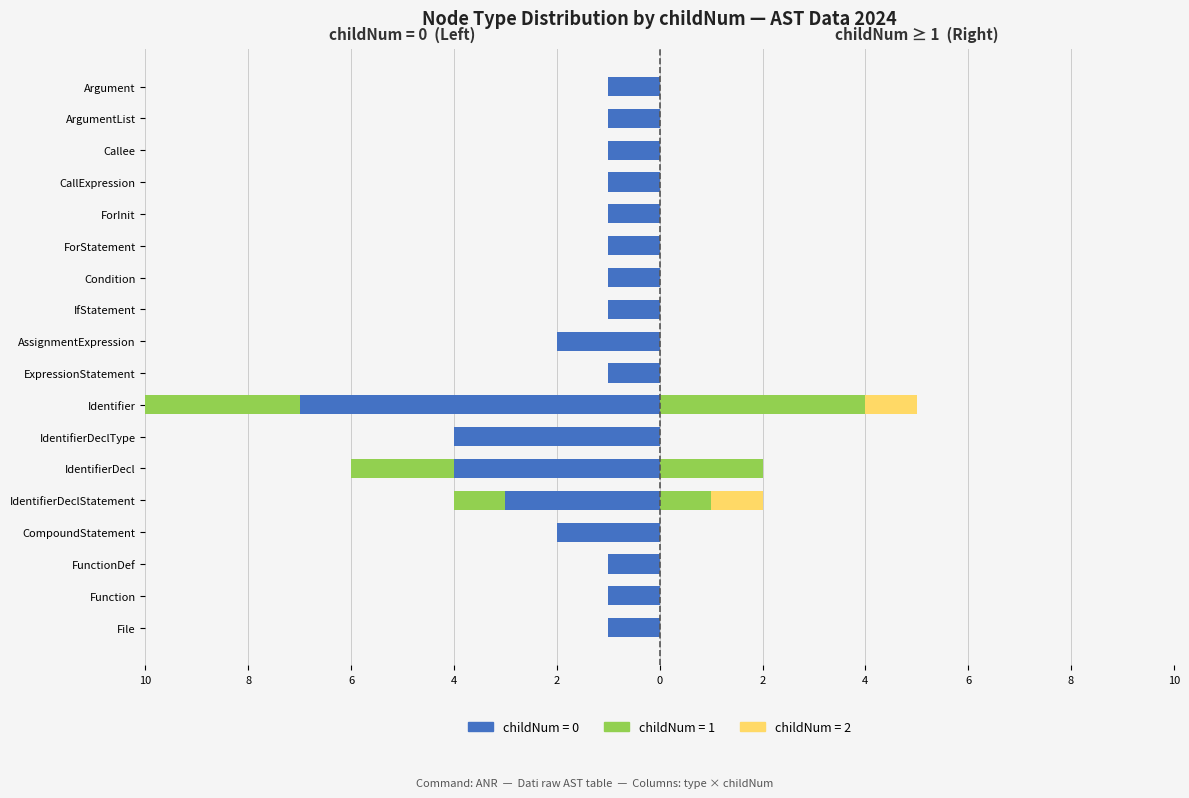

Count the childNum=1 values in the range 0 to 1.

16